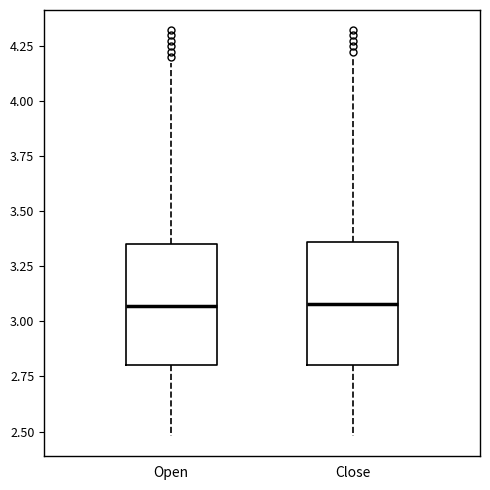

Where does the lower whisker of the box for Open end on the y-axis? The values are not printed on the chart, so give them approximately, as read against the axis.

2.50